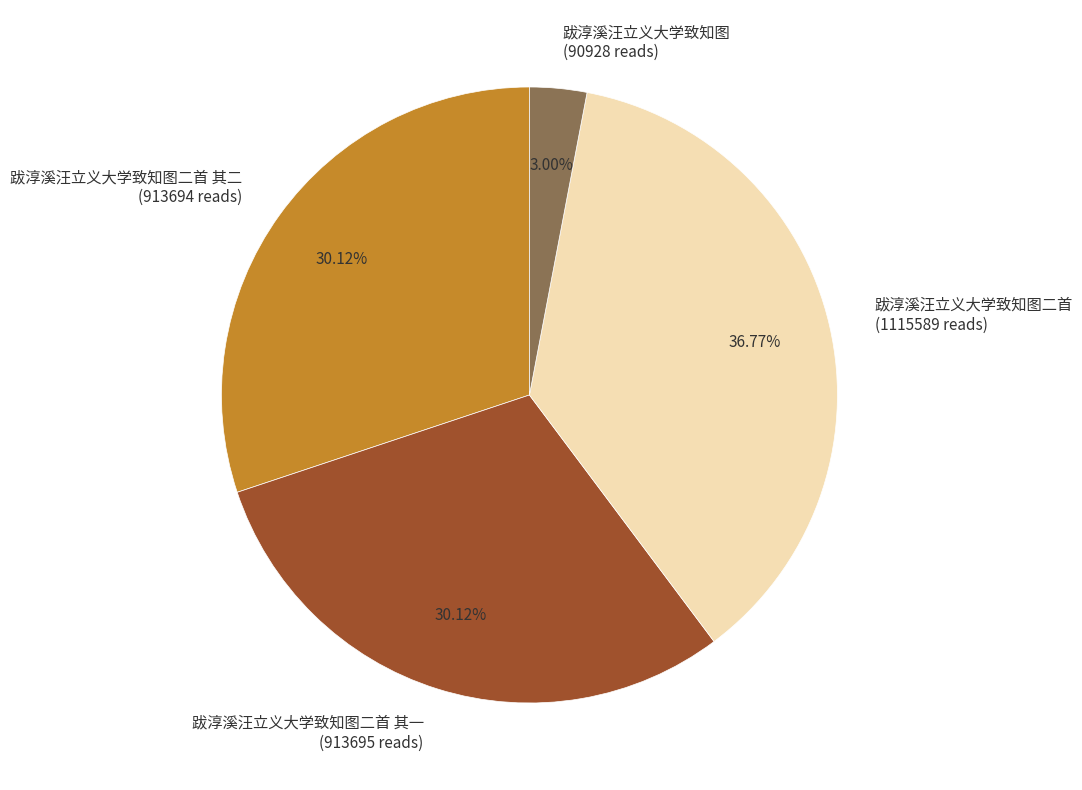

How many segments does this pie chart have?

4